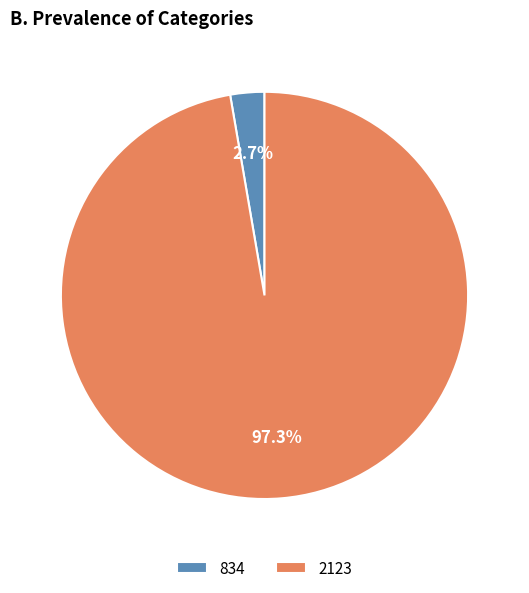

Is it true that 2123 is 97% of the pie?

True